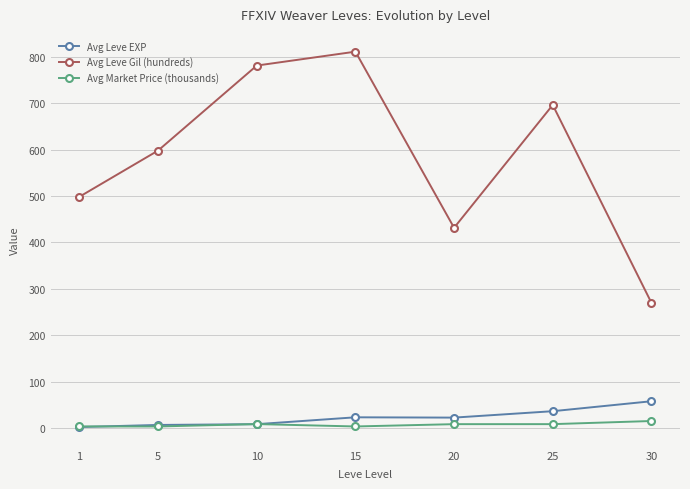

At which category is the sum across all series the highest?

15